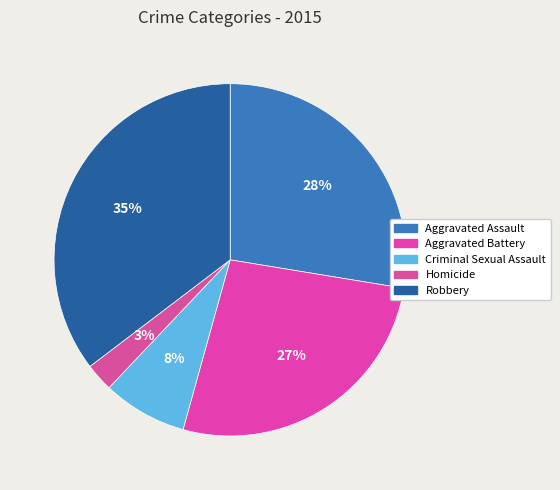

How many segments does this pie chart have?

5